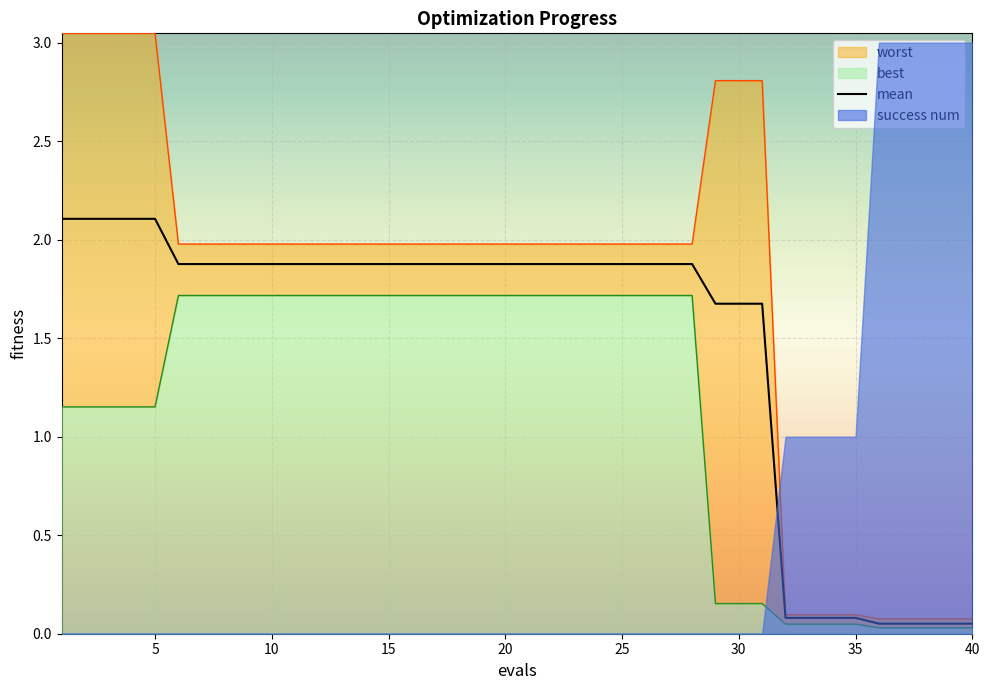

The mean series shows 2.4 at 10. True or false?

False